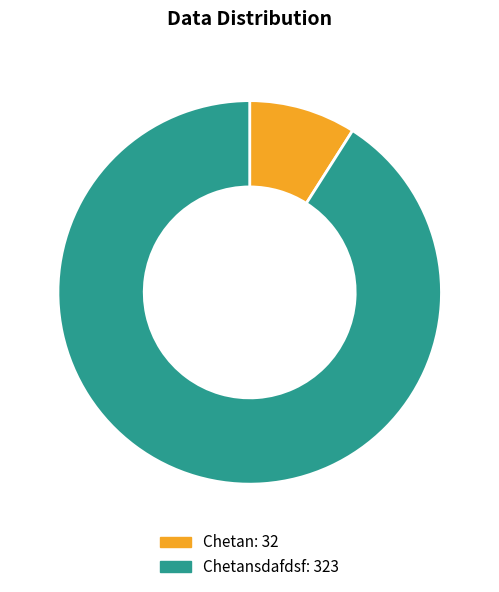

Count the number of slices in the pie.

2